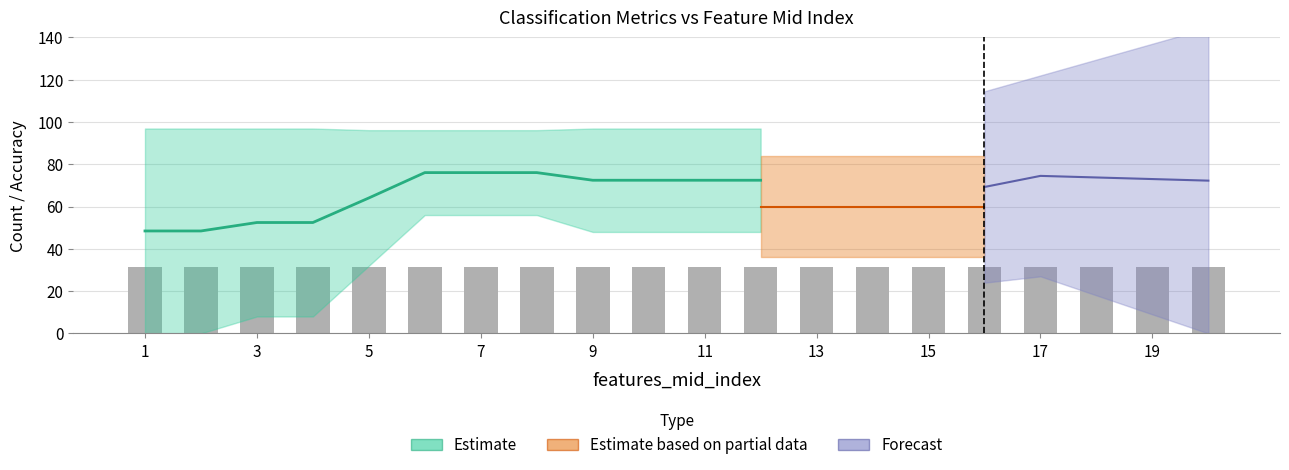

What is the sum of all fp values?

4.0